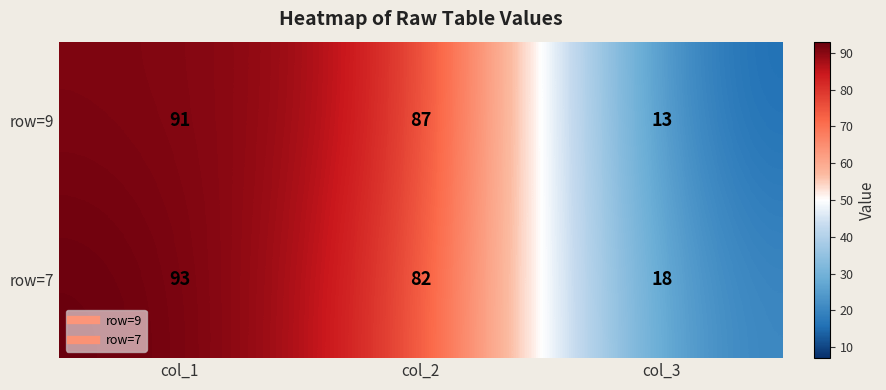

Is it true that row=7 equals 49 at col_2?

False